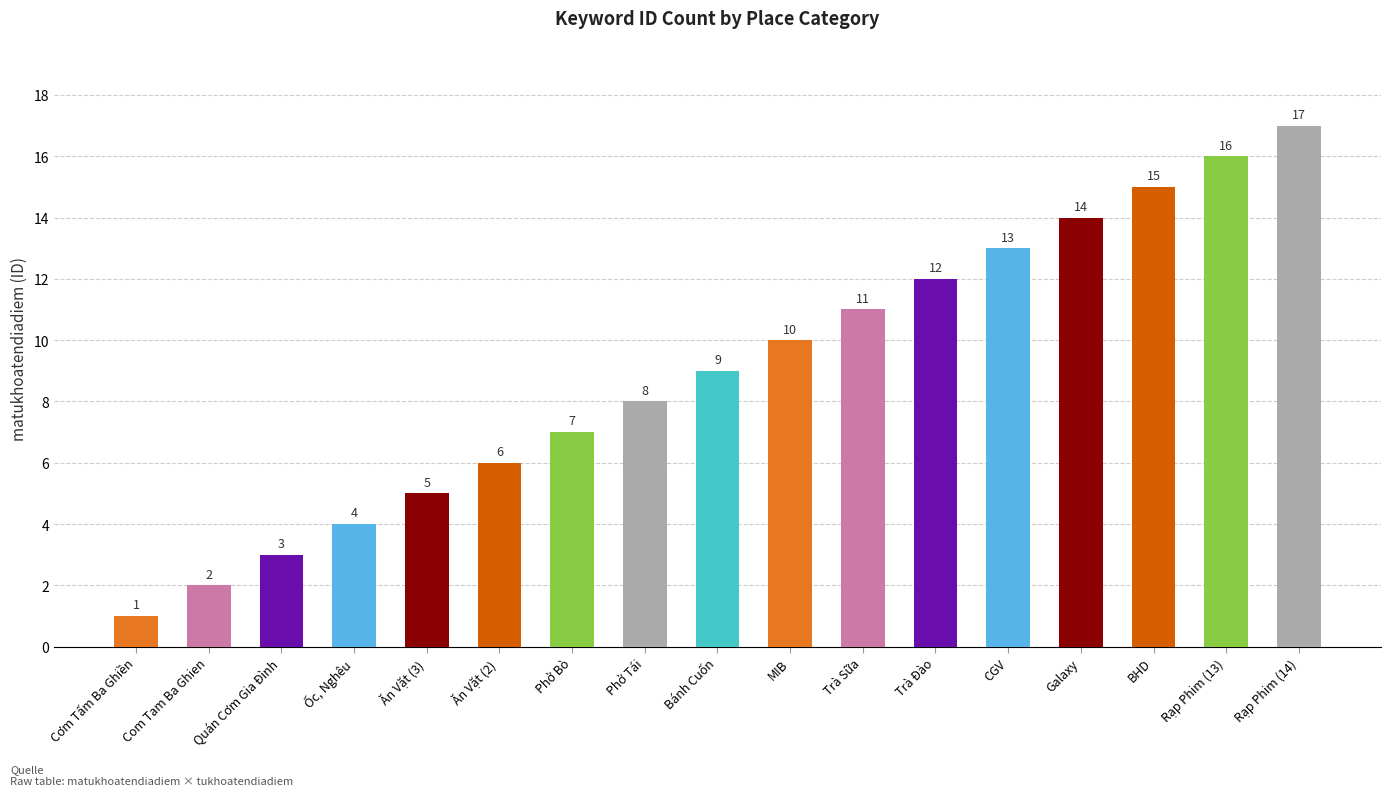

How many values are below 9?

8